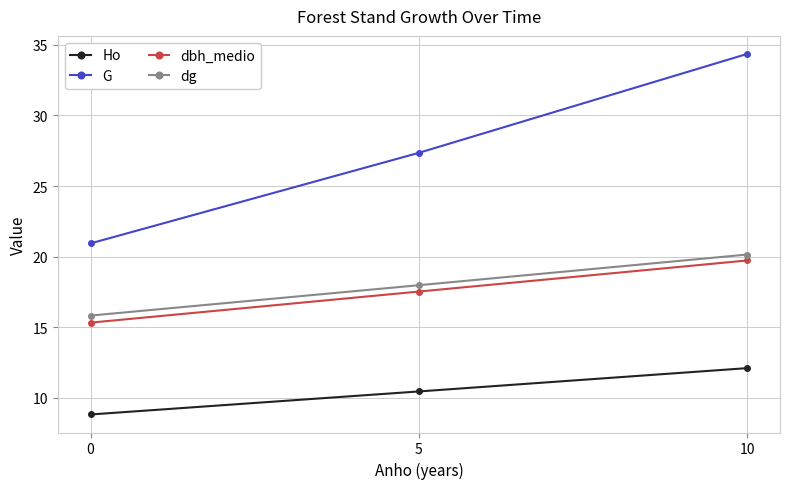

Is it true that dg equals 8.1 at 5?

False